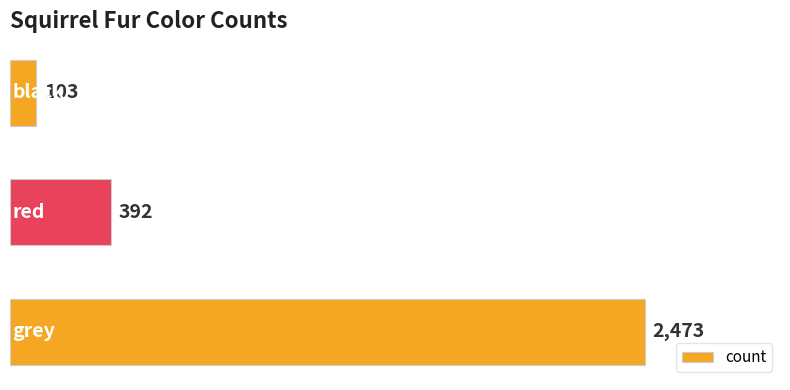

Count the values in the range 103 to 2473.

3